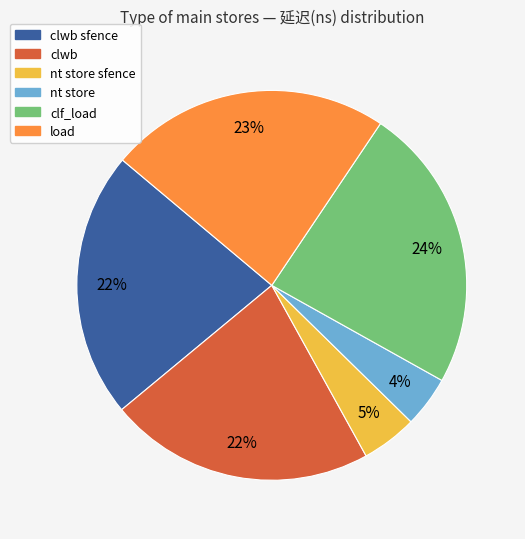

Count the number of slices in the pie.

6